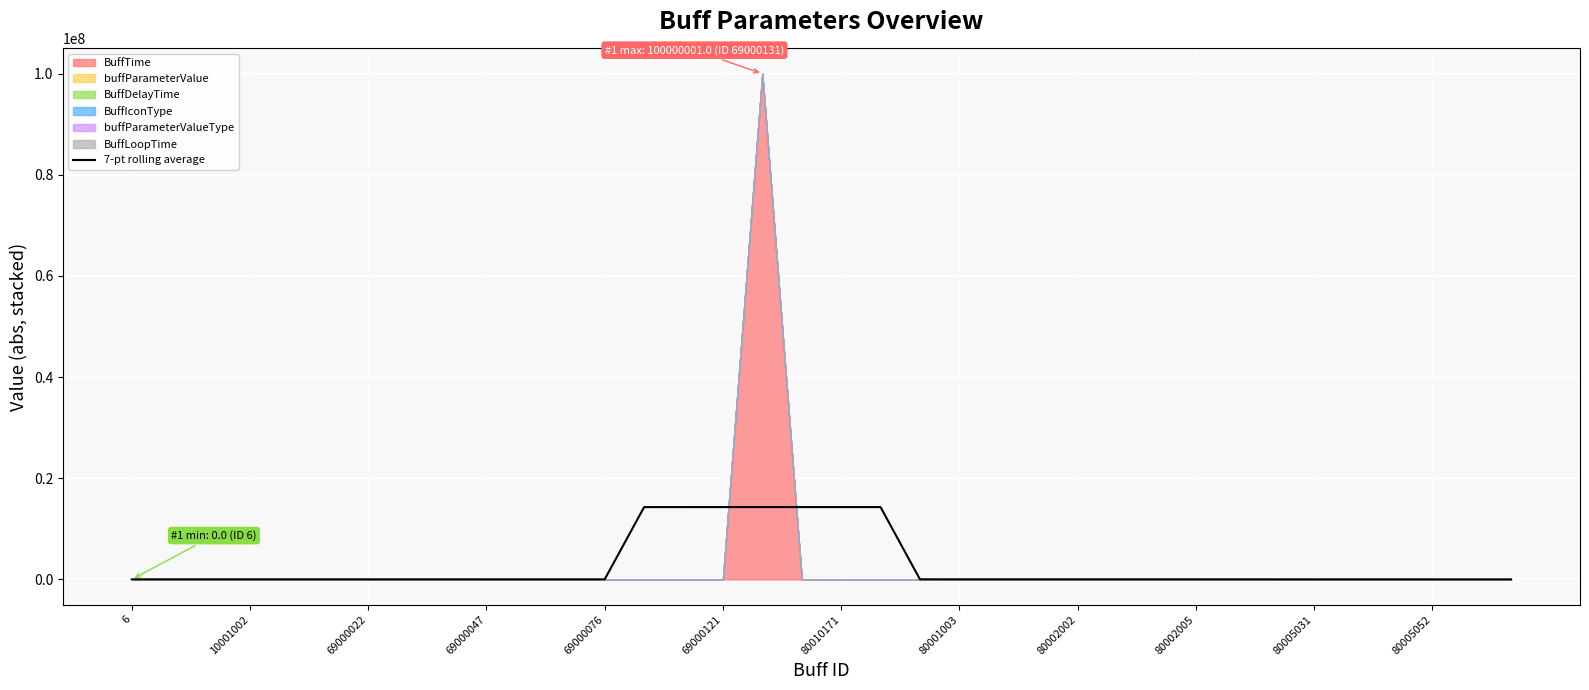

At which category does the chart reach its minimum across all series?

35